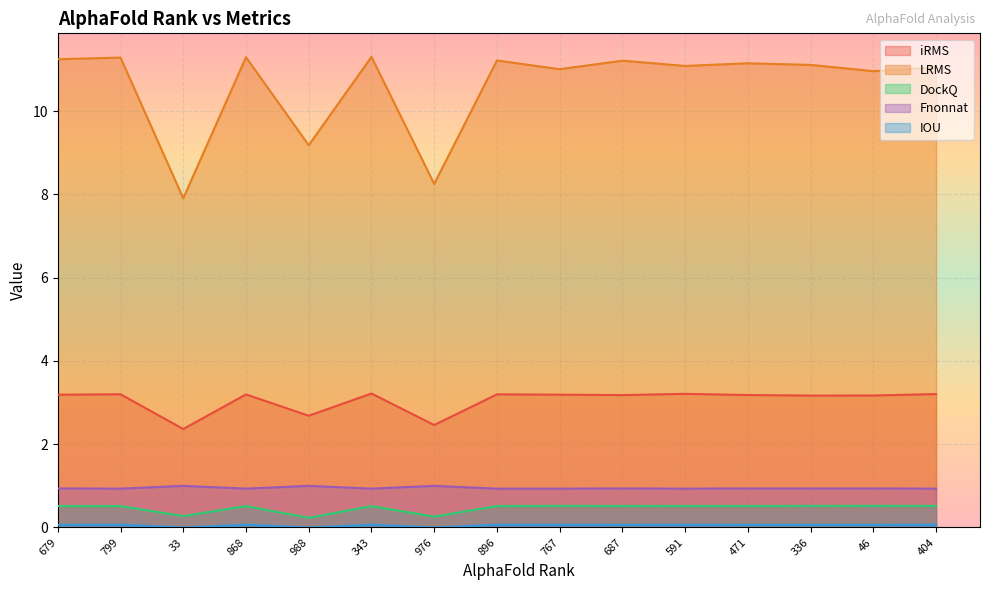

Count the number of categories in the chart.

15